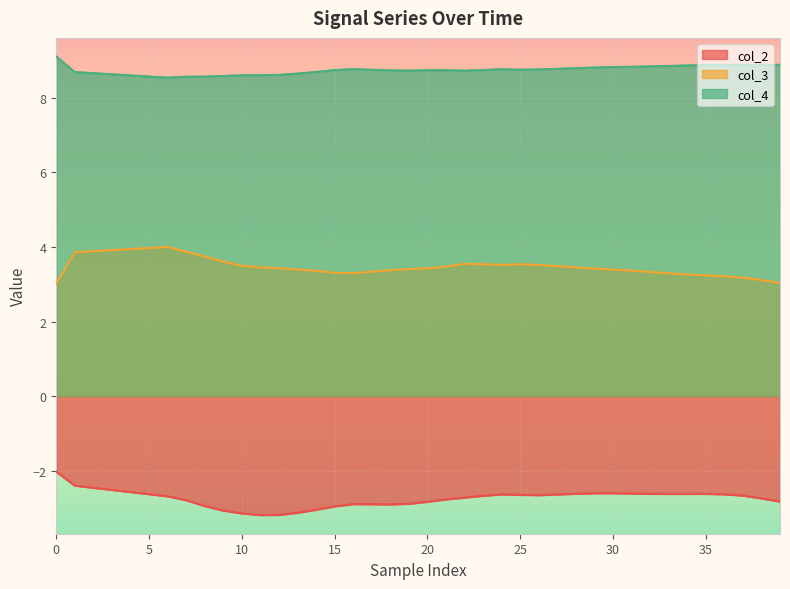

The col_4 series shows 8.7 at 14. True or false?

True